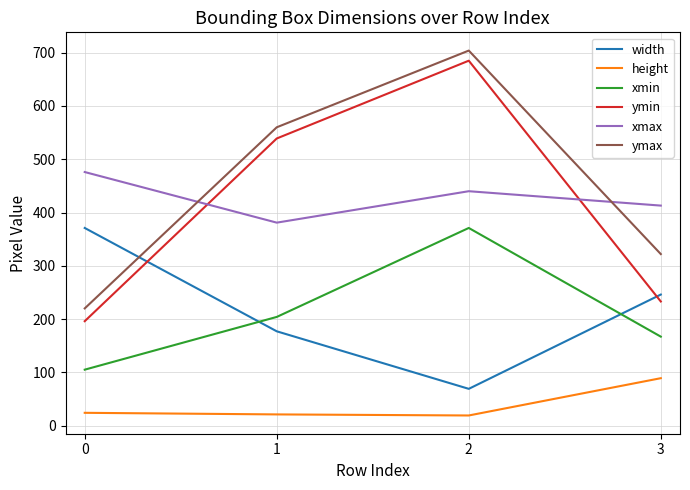

What is the average value of the ymax series?

452